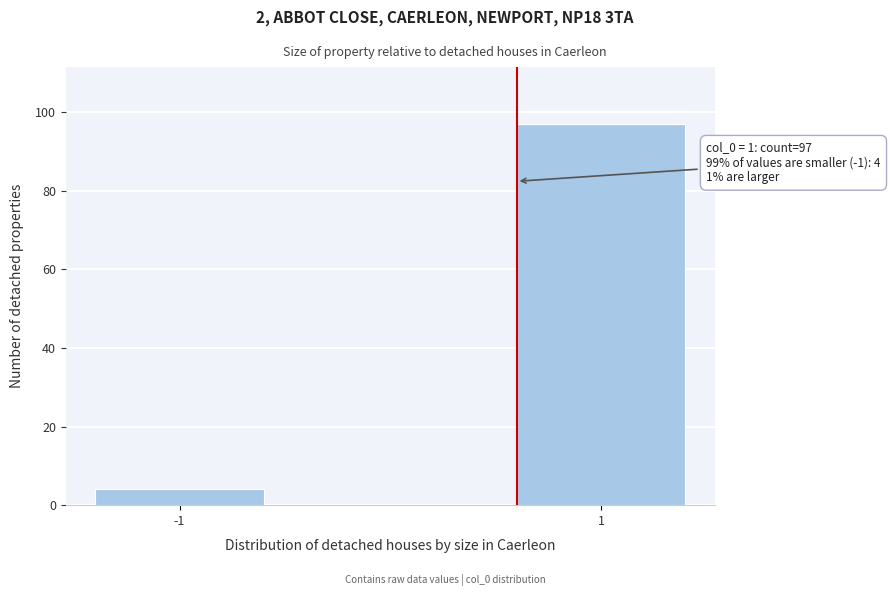

Reading left to right, transcribe all the data shown in this chart.

4	97